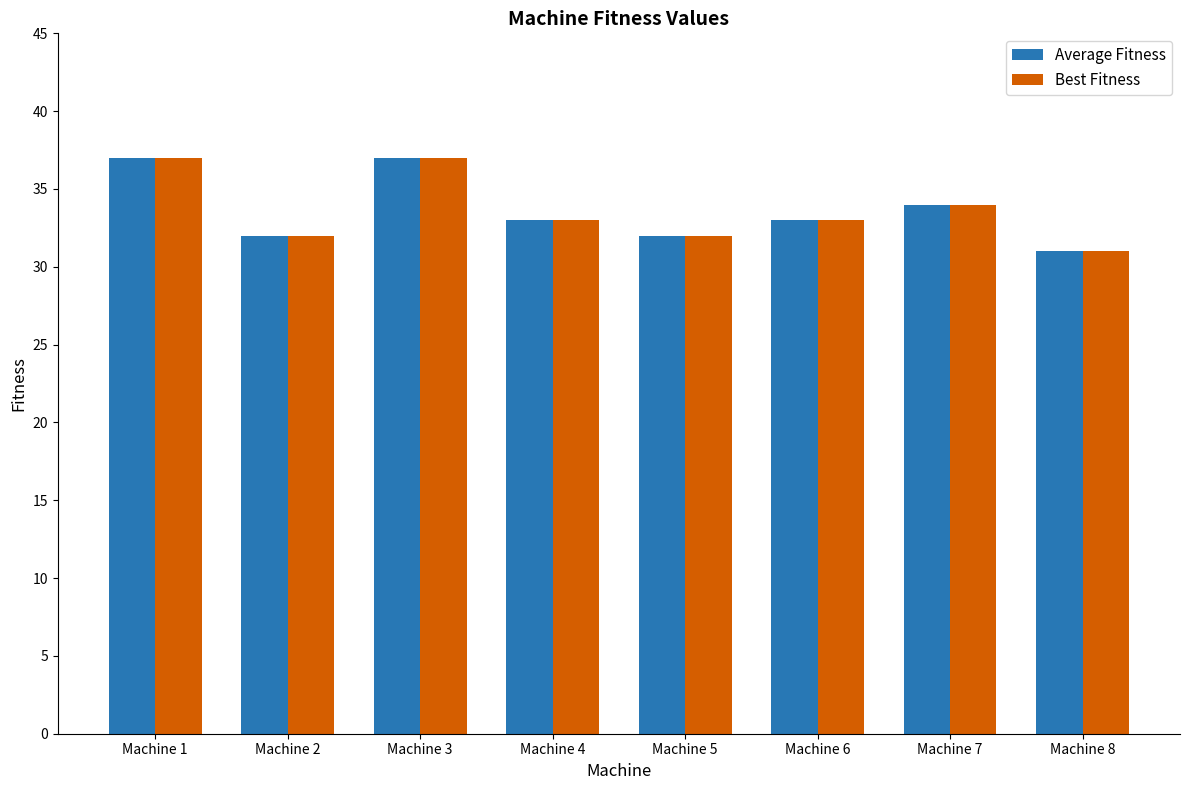

What is the value of the Average Fitness bar at the 2nd from the left?

32